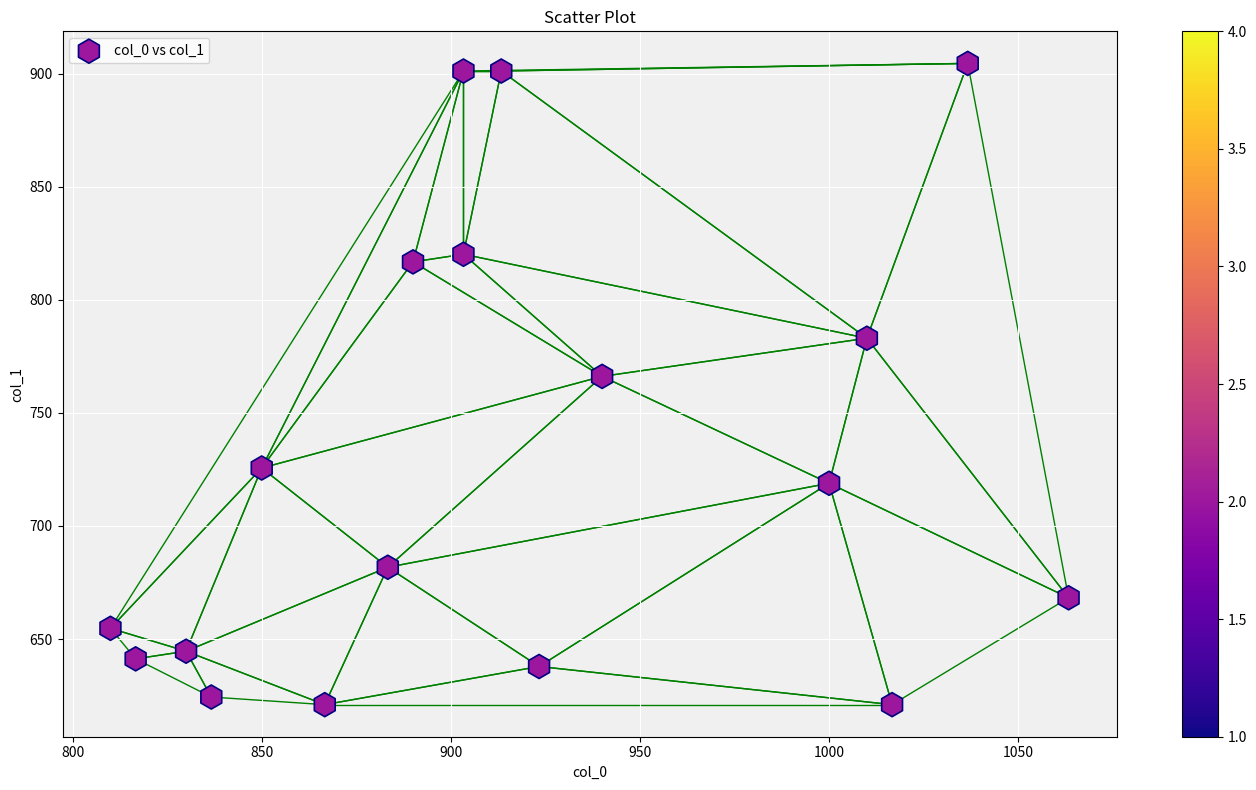

What Y value in the scatter plot is closest to 762?

766.1